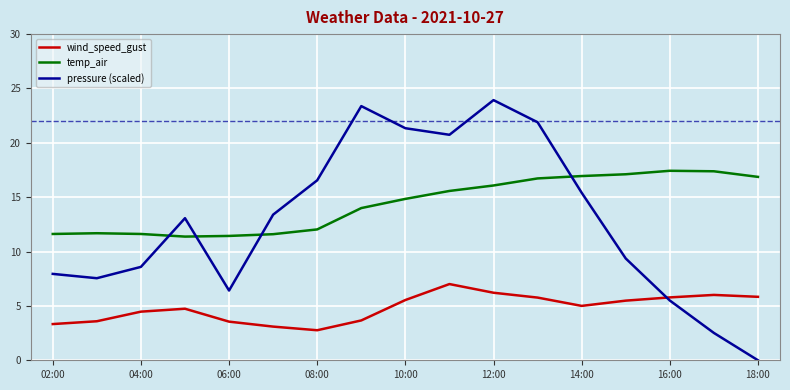

Which series has the widest spread of values?

pressure (scaled)